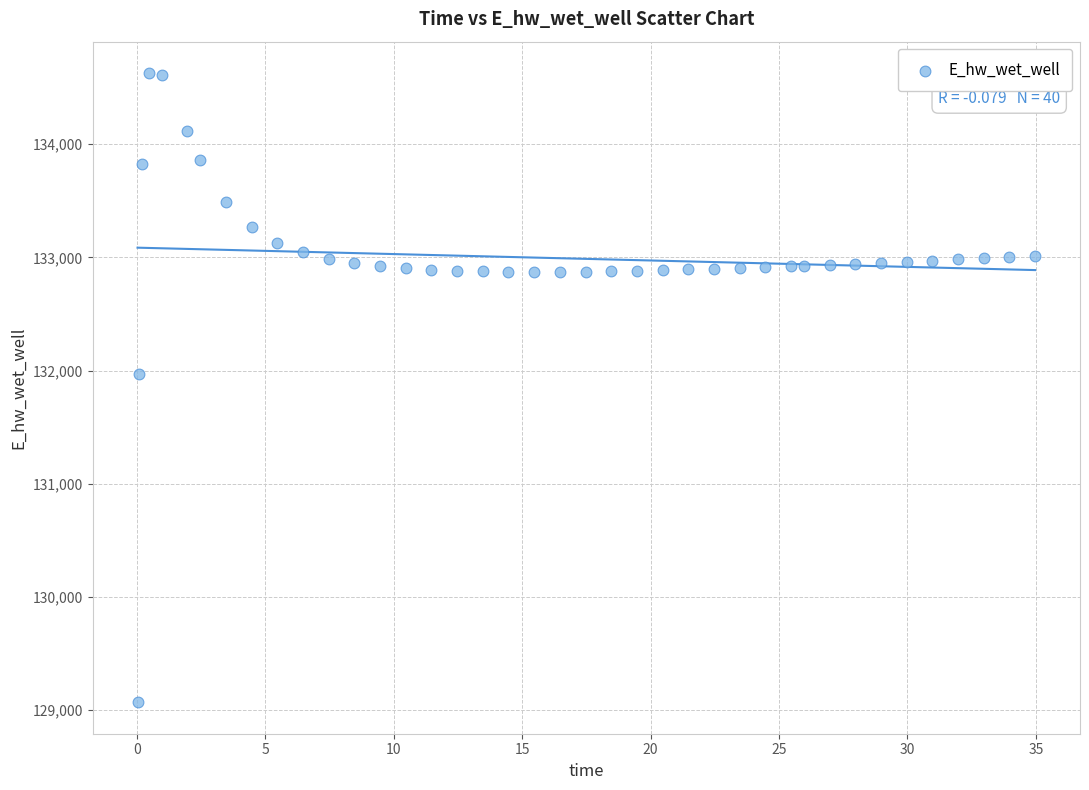

What Y value in the scatter plot is closest to 131849?

131970.0